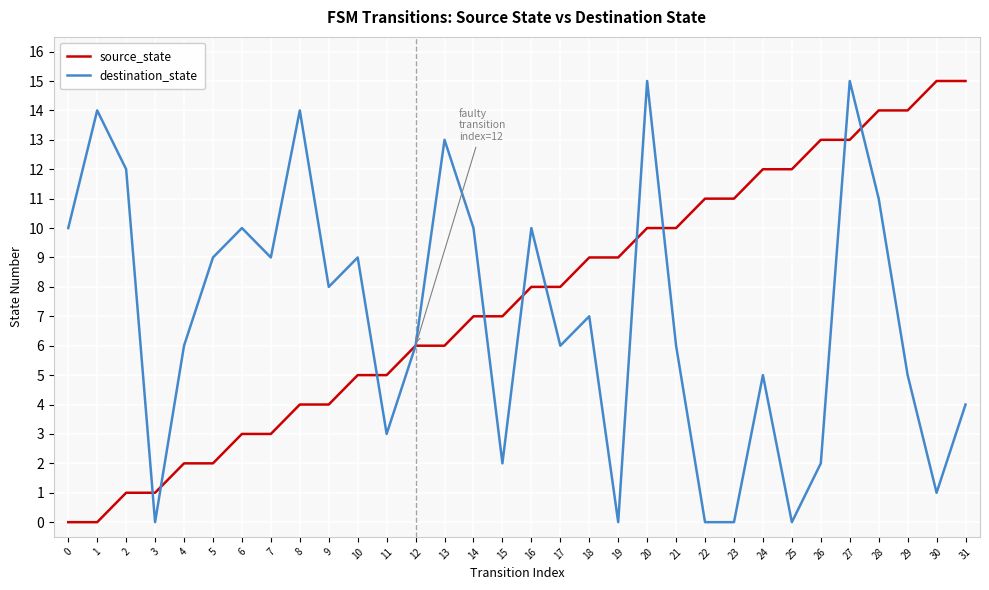

Reading left to right, transcribe all the data shown in this chart.

source_state: 0=0	1=0	2=1	3=1	4=2	5=2	6=3	7=3	8=4	9=4	10=5	11=5	12=6	13=6	14=7	15=7	16=8	17=8	18=9	19=9	20=10	21=10	22=11	23=11	24=12	25=12	26=13	27=13	28=14	29=14	30=15	31=15
destination_state: 0=10	1=14	2=12	3=0	4=6	5=9	6=10	7=9	8=14	9=8	10=9	11=3	12=6	13=13	14=10	15=2	16=10	17=6	18=7	19=0	20=15	21=6	22=0	23=0	24=5	25=0	26=2	27=15	28=11	29=5	30=1	31=4